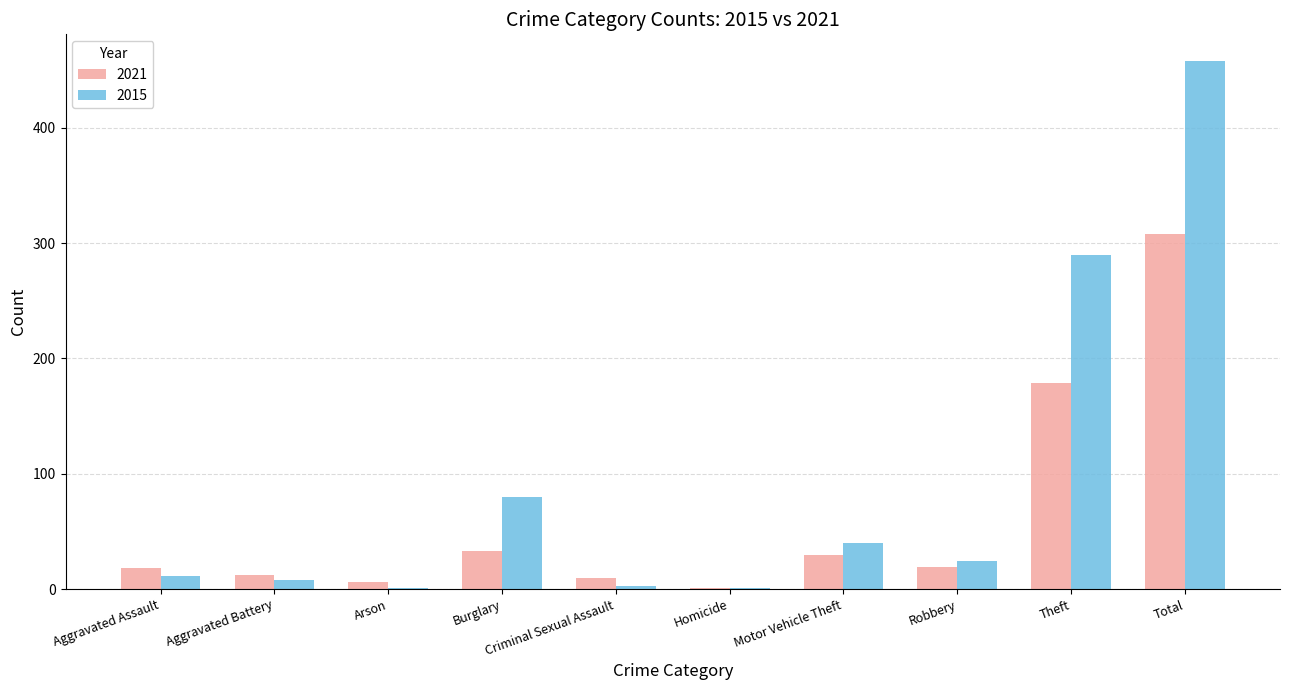

At which label is 2015 closest to 229?

Theft